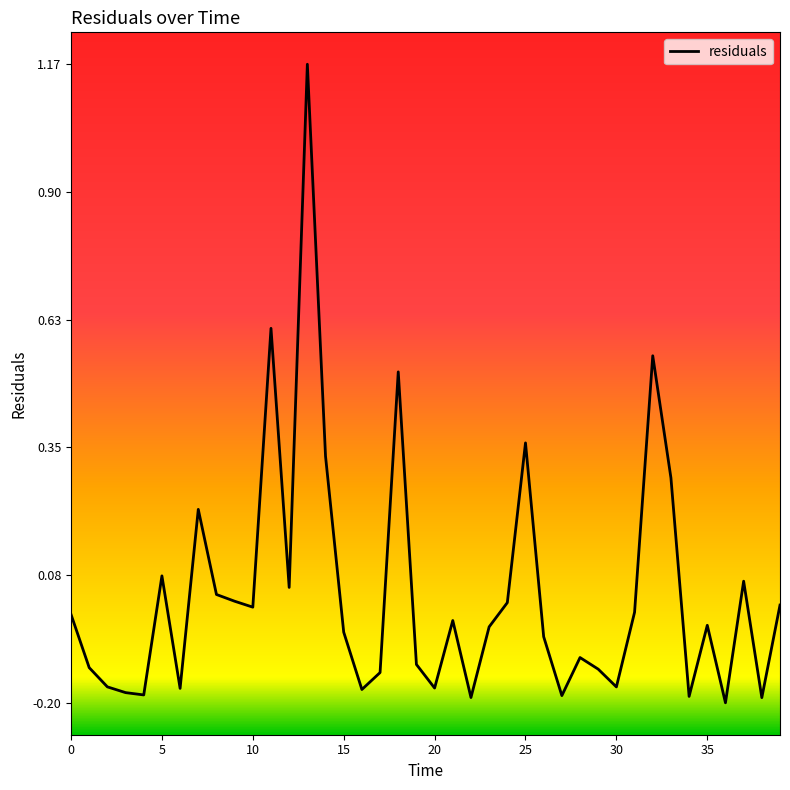

What is the difference between the maximum and minimum values?

1.4